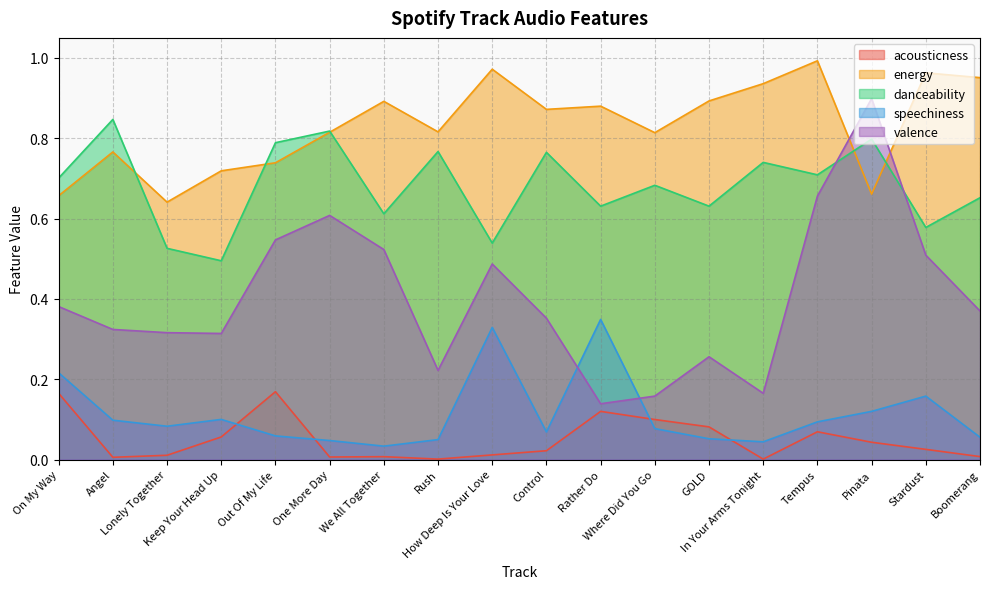

Which label corresponds to the largest value in the chart?

Tempus